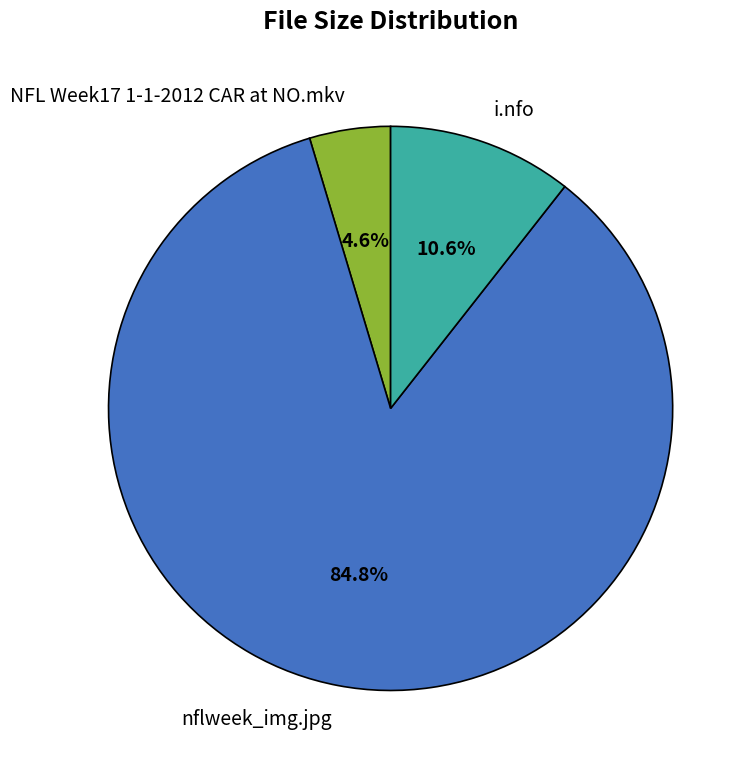

How many segments does this pie chart have?

3